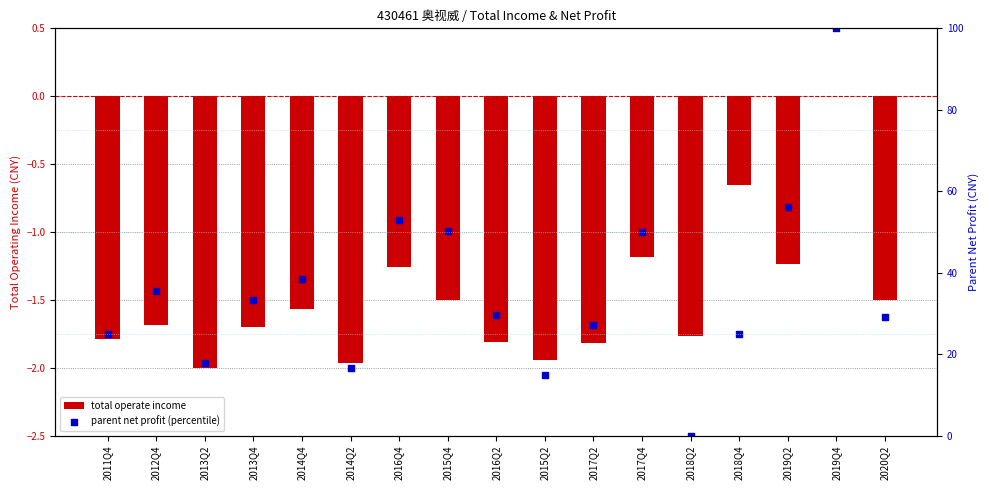

Which series contains the highest Y value?

parent net profit (percentile)